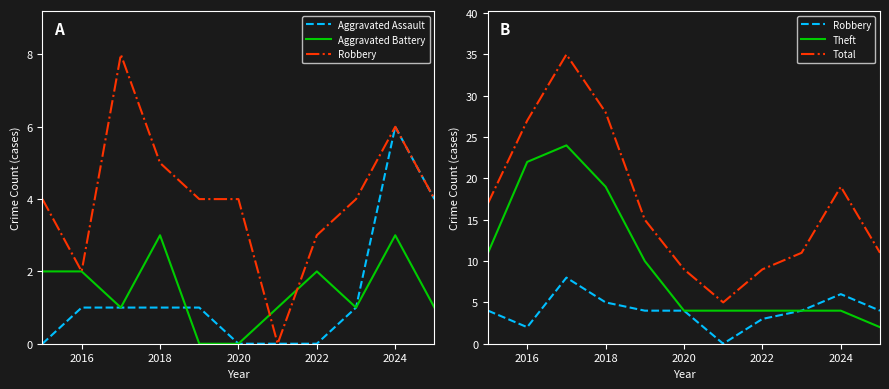

What is the lowest value of the Total series?

5